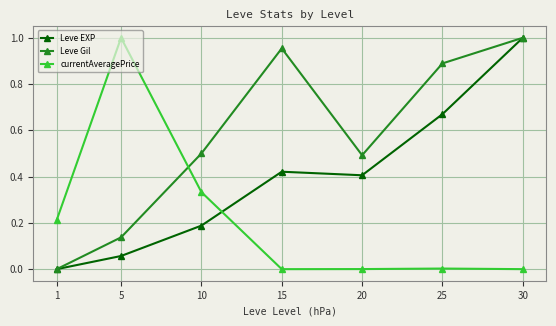

Where do currentAveragePrice and Leve EXP first cross each other?

10 and 15